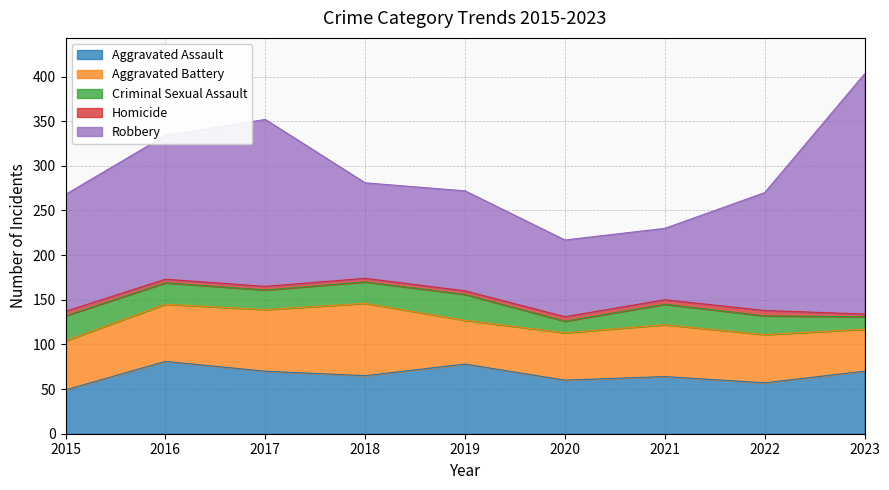

What is the sum of all Aggravated Battery values?

530